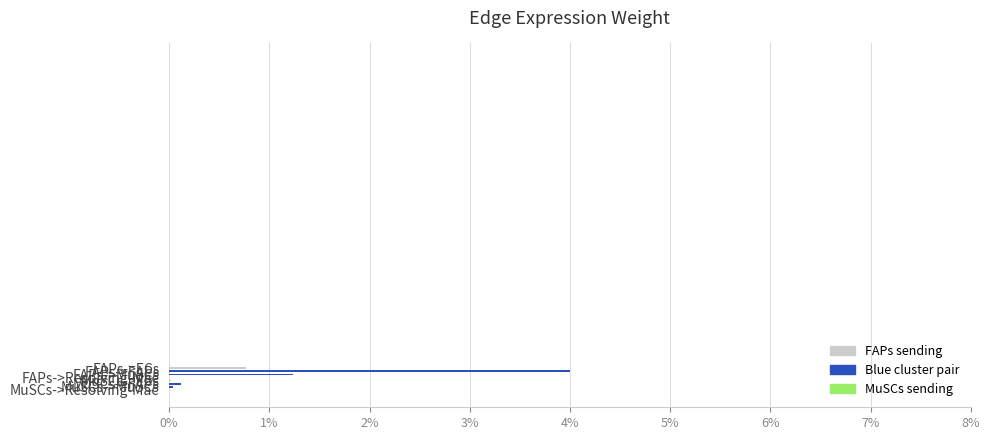

Does the chart contain stacked bars?

No